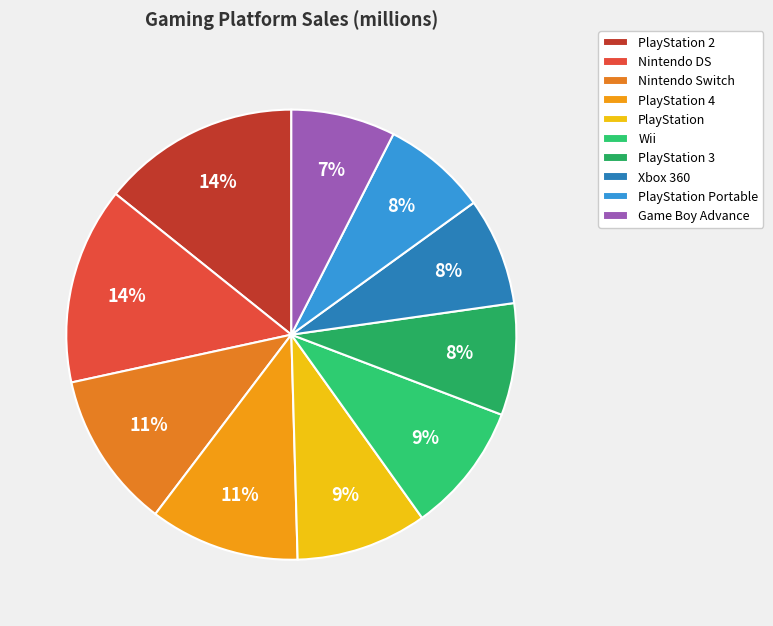

Does Nintendo DS represent more than half of the total?

No